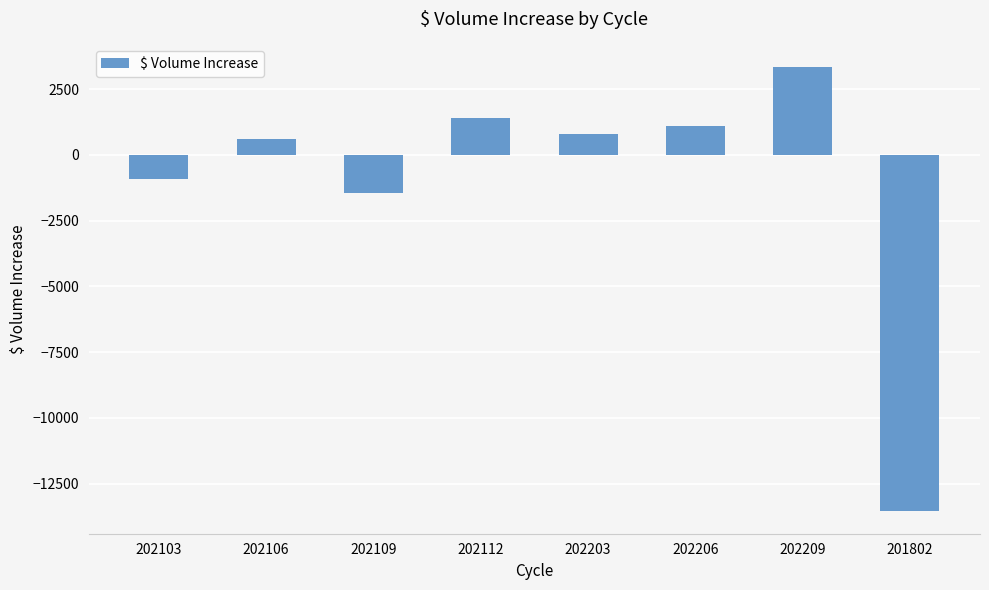

Which has a higher value, 202209 or 201802?

202209